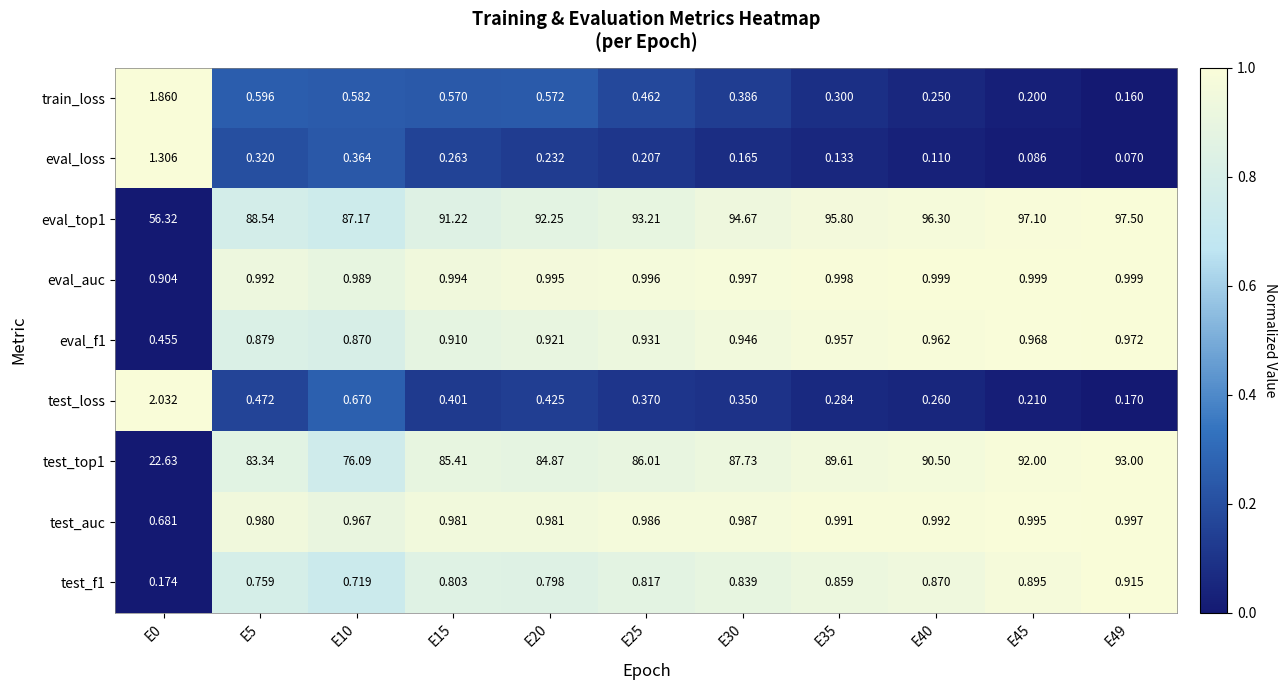

Is the value of eval_f1 at E45 greater than the value of test_f1 at E5?

Yes